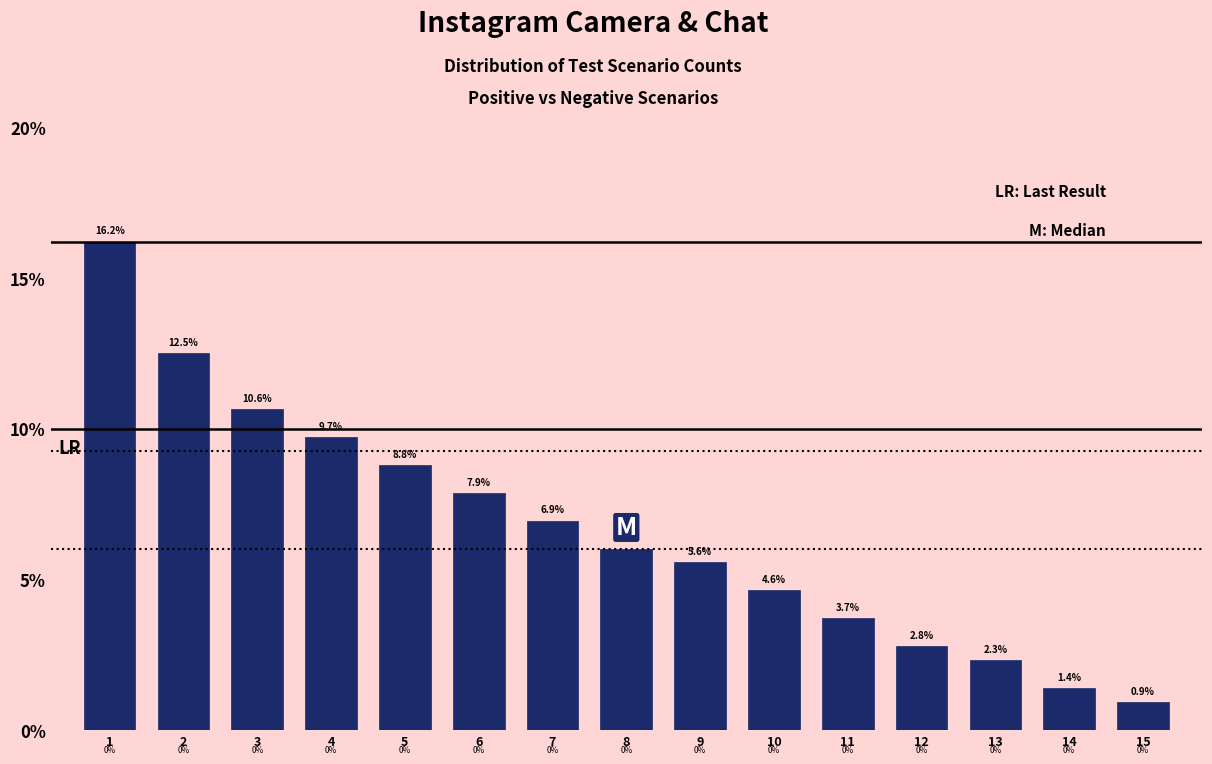

Reading left to right, extract all data points from this chart.

16.2	12.5	10.6	9.7	8.8	7.9	6.9	6.0	5.6	4.6	3.7	2.8	2.3	1.4	0.9